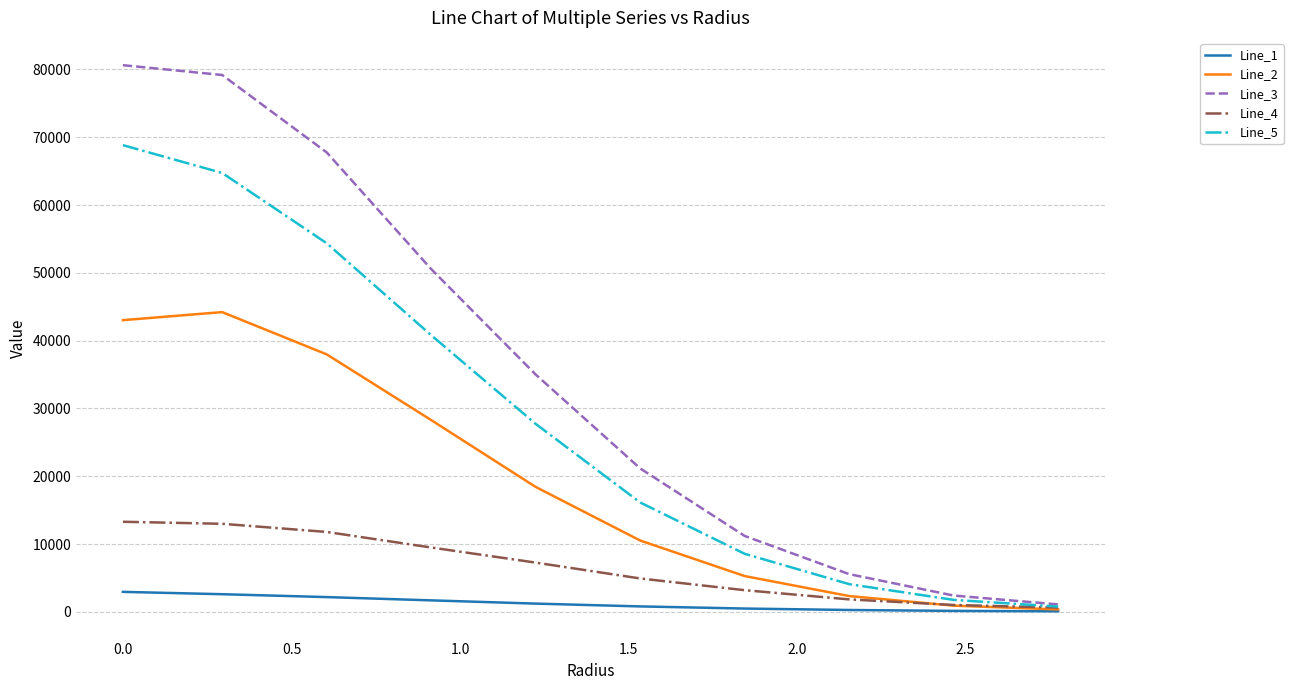

Which series has the largest total across all categories?

Line_3